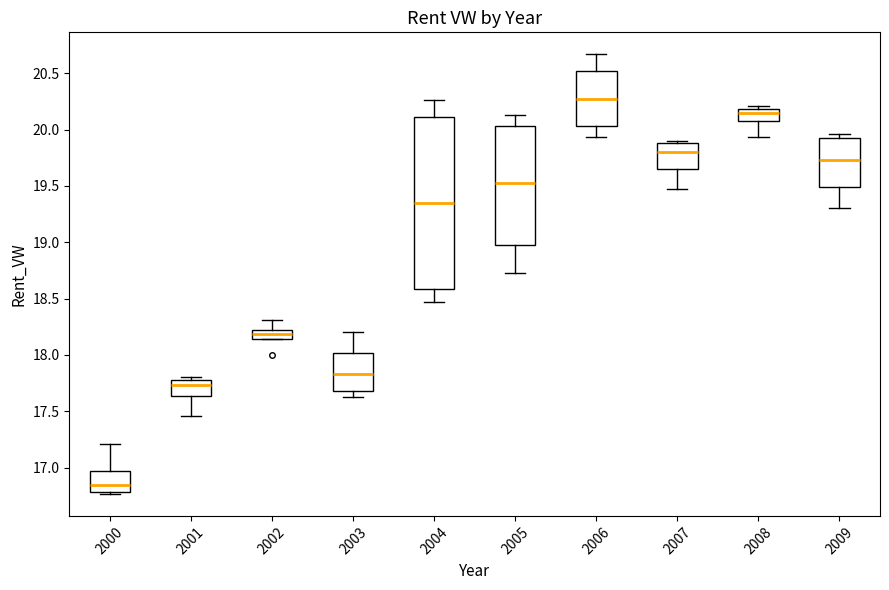

Reading left to right, transcribe this box plot: for each box, give where its median line is, the range the box spans, and where its two whiskers end, as read against the y-axis. The values are not printed on the chart, so give them approximately, as read against the axis.

2000: median 16.85, box 16.80 to 16.95, whiskers 16.75 to 17.20
2001: median 17.75, box 17.65 to 17.80, whiskers 17.45 to 17.80 (just above the box's upper edge)
2002: median 18.20 (inside the box), box 18.15 to 18.20, whiskers 18.15 to 18.30
2003: median 17.85, box 17.70 to 18.00, whiskers 17.60 to 18.20
2004: median 19.35, box 18.60 to 20.10, whiskers 18.45 to 20.25
2005: median 19.55, box 19.00 to 20.05, whiskers 18.70 to 20.15
2006: median 20.25, box 20.05 to 20.50, whiskers 19.95 to 20.65
2007: median 19.80, box 19.65 to 19.90, whiskers 19.45 to 19.90
2008: median 20.15, box 20.10 to 20.20, whiskers 19.95 to 20.20 (just above the box's upper edge)
2009: median 19.75, box 19.50 to 19.90, whiskers 19.30 to 19.95